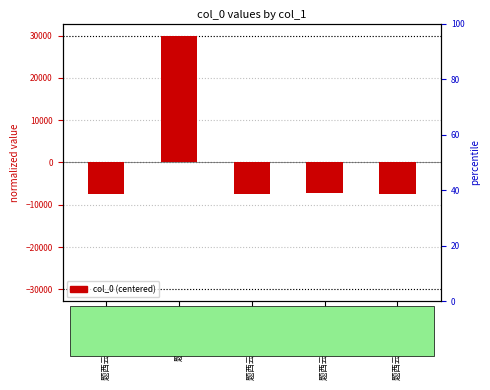

Which has a higher value, 题西云岩杂咏 其一 or 题西云岩杂咏 其四?

题西云岩杂咏 其四